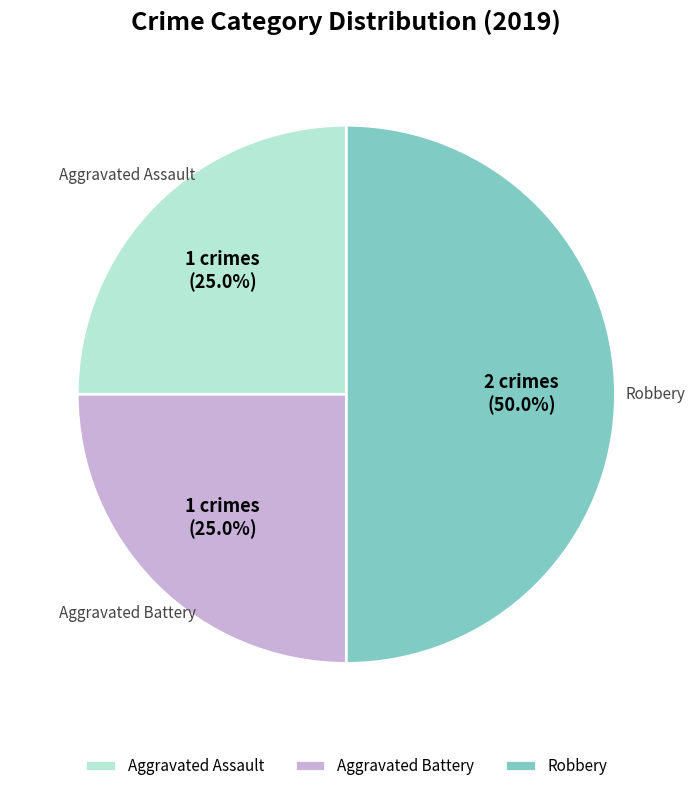

What is the largest slice in the pie chart?

Robbery